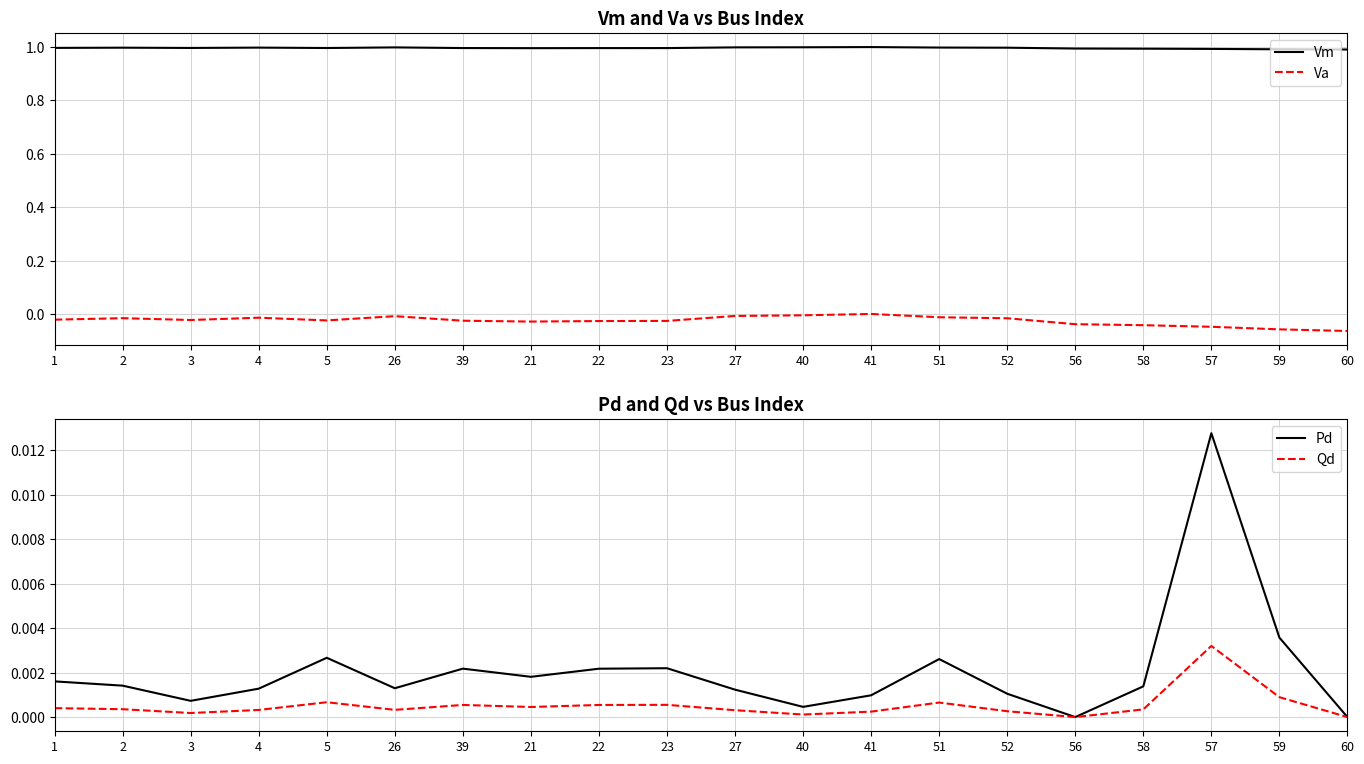

At which category is the sum across all series the highest?

41